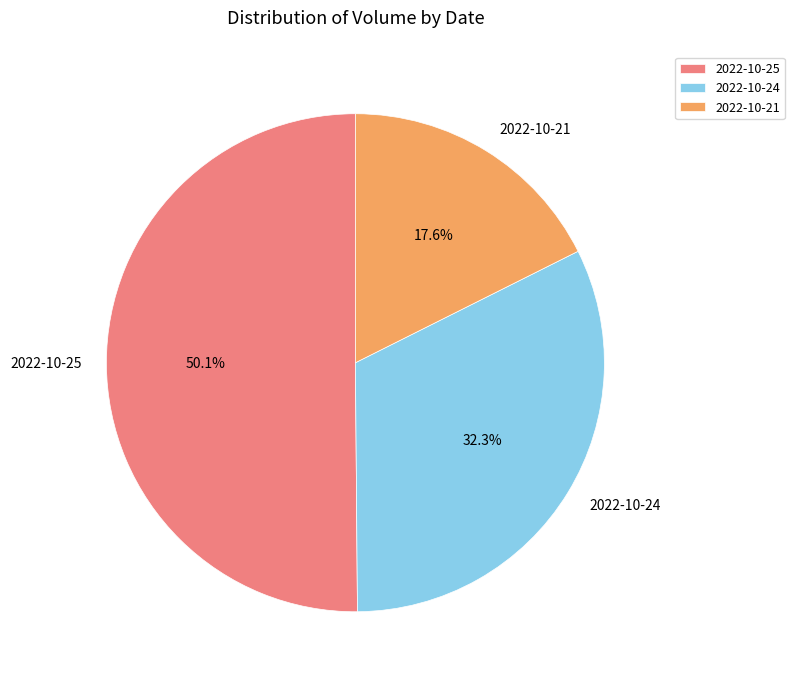

Which slice is the largest?

2022-10-25